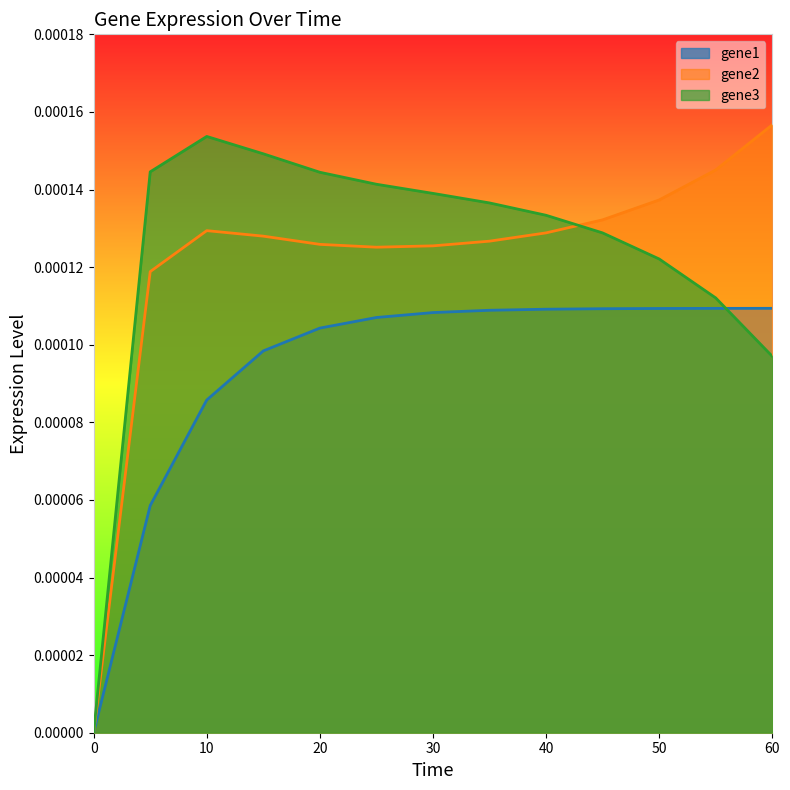

The gene1 series shows 0.0 at 20. True or false?

False